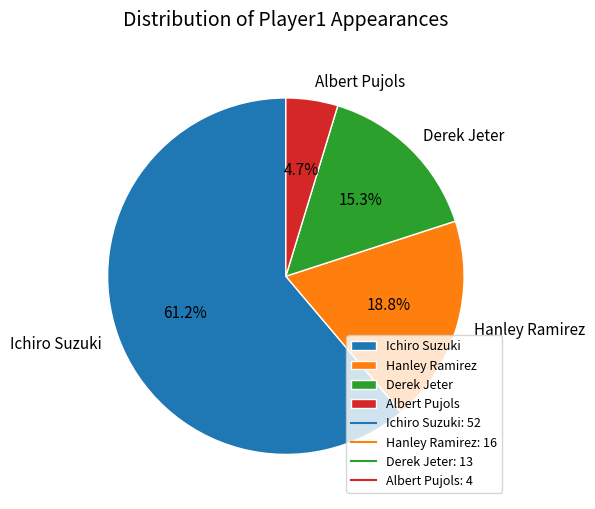

The Derek Jeter slice represents 15% of the pie. True or false?

True